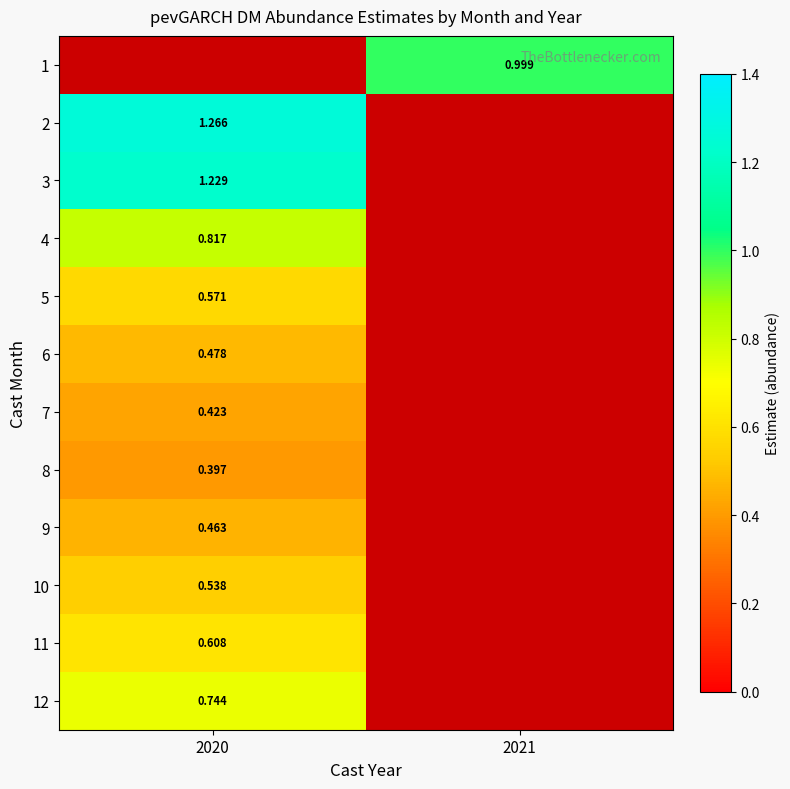

At which category does the chart reach its minimum across all series?

2020